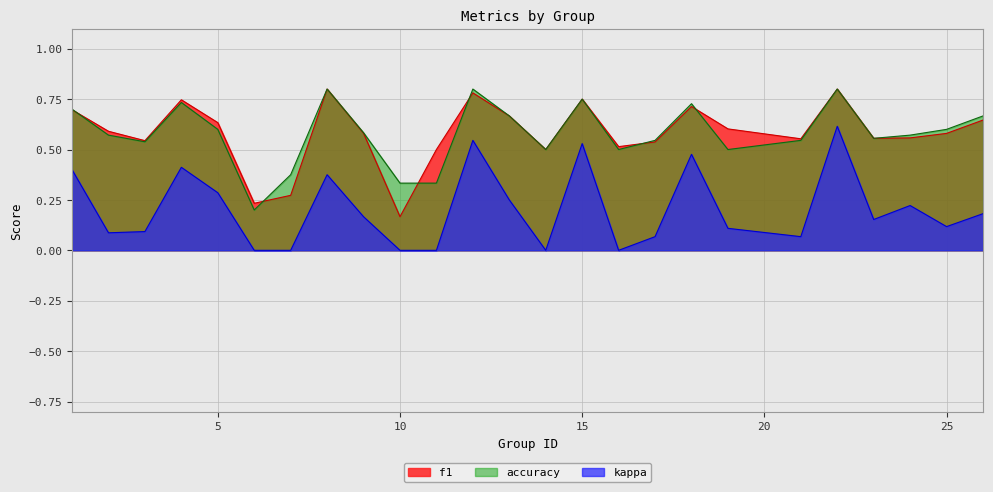

True or false: f1 and kappa cross at least once.

False